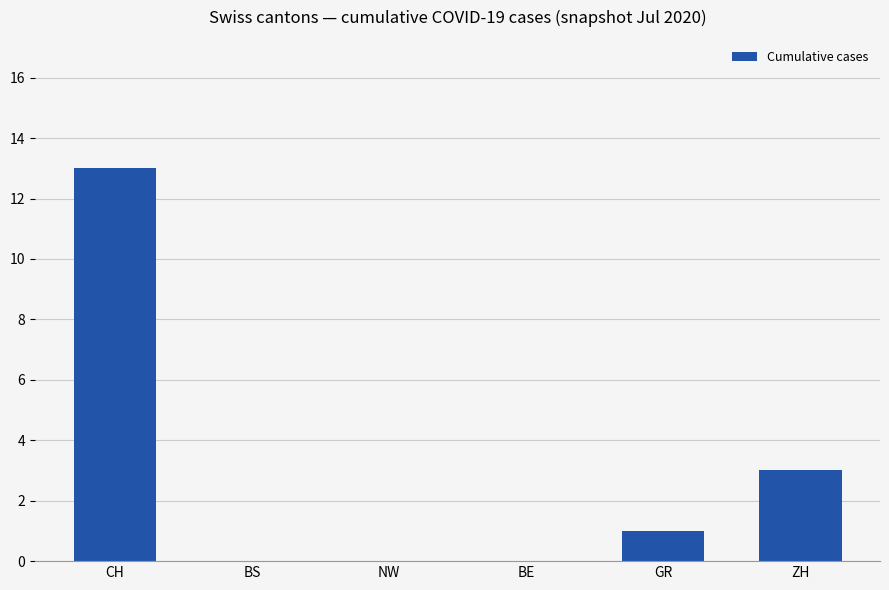

At which label is the value closest to 6?

ZH